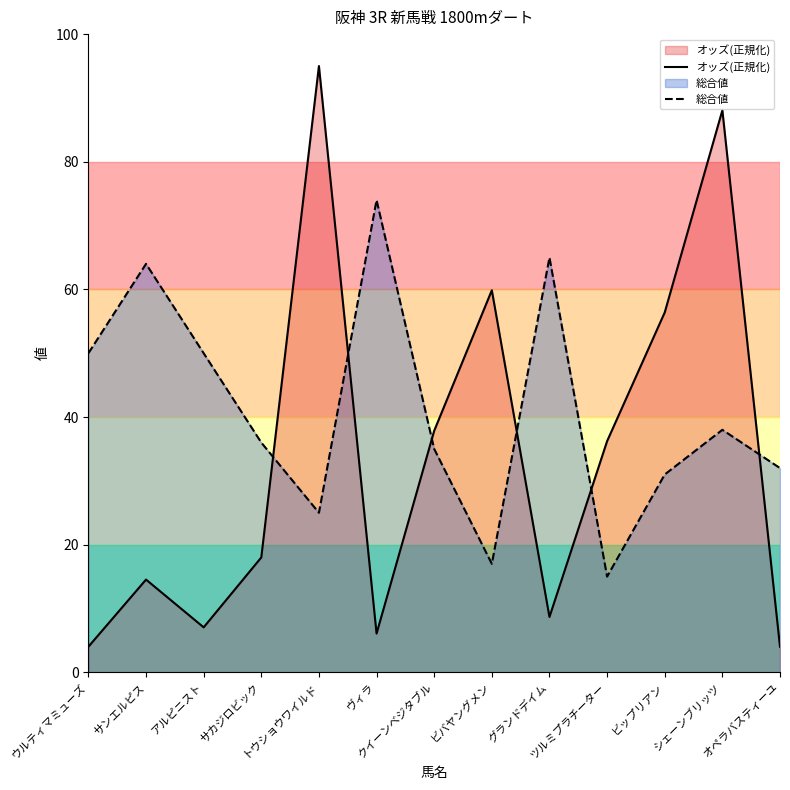

Between サンエルピス and クイーンベジタブル, which series saw the biggest shift?

総合値